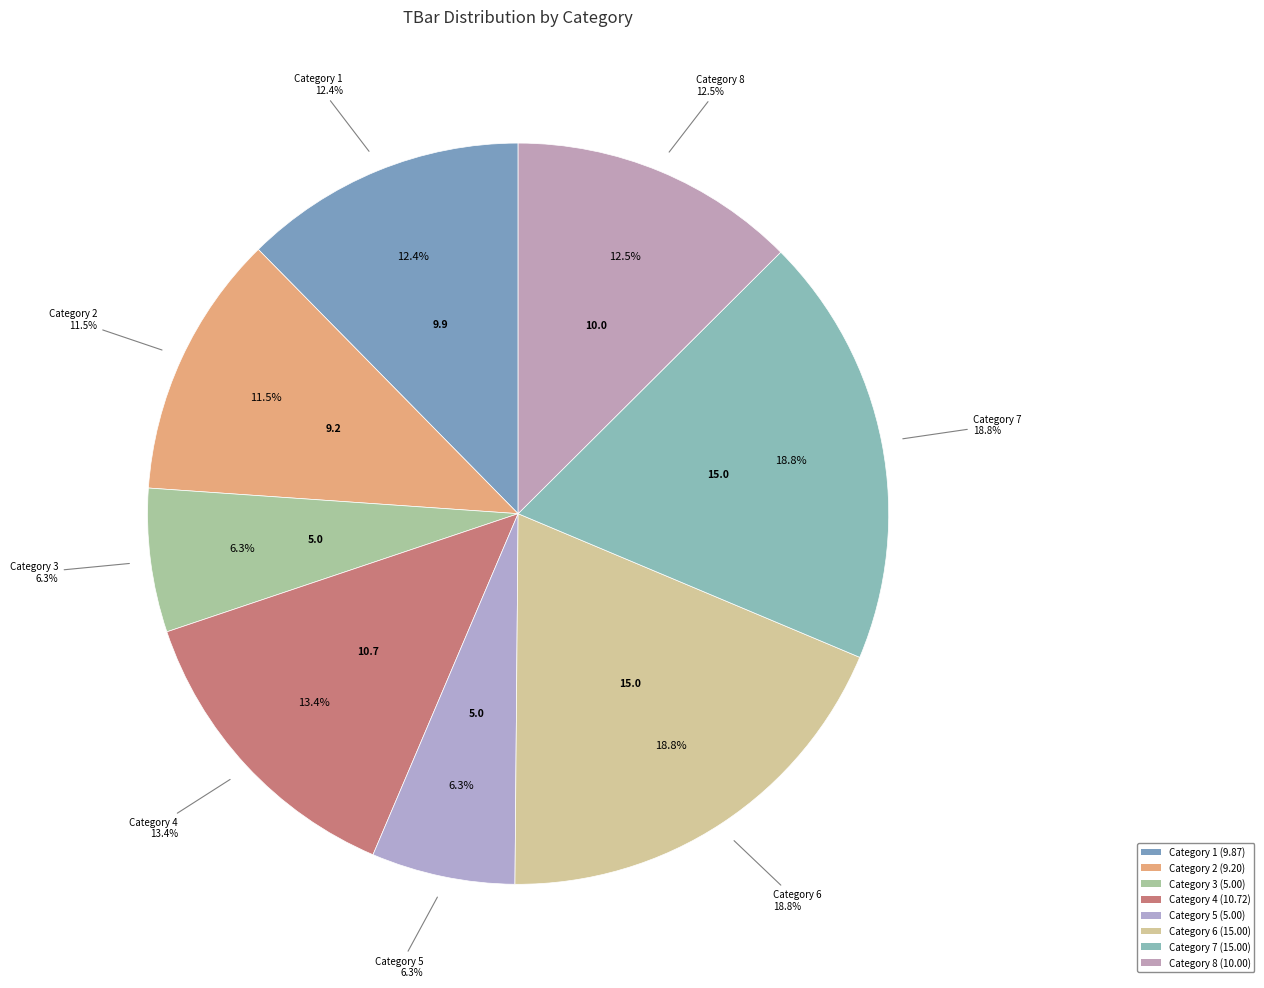

To the nearest percent, what is the combined percentage of 2 and 1?

24%